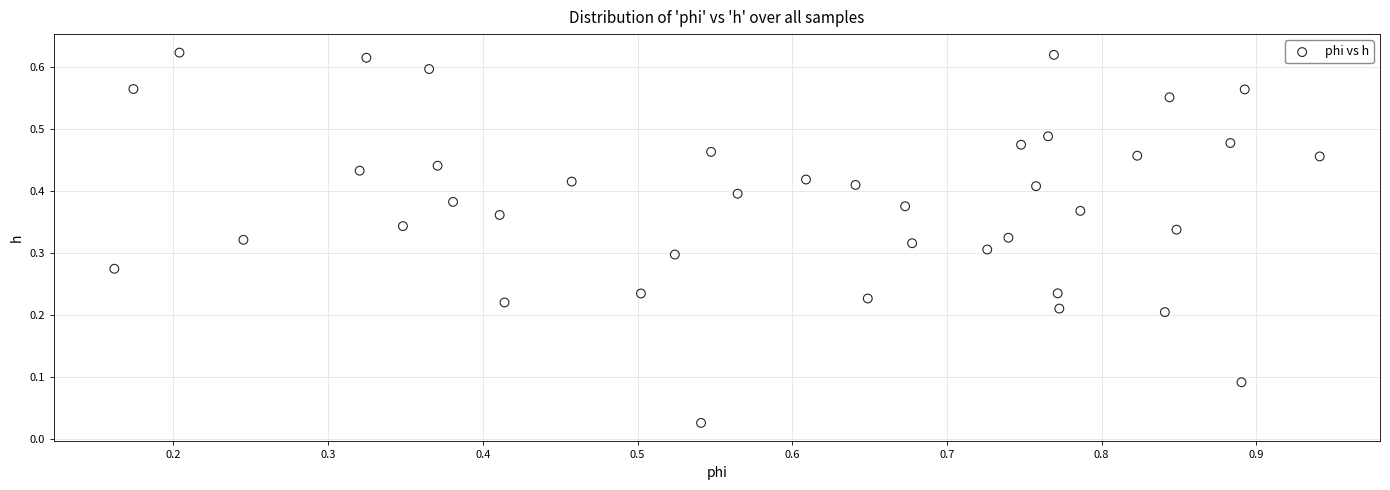

What is the range of X values (max minus min)?

0.8